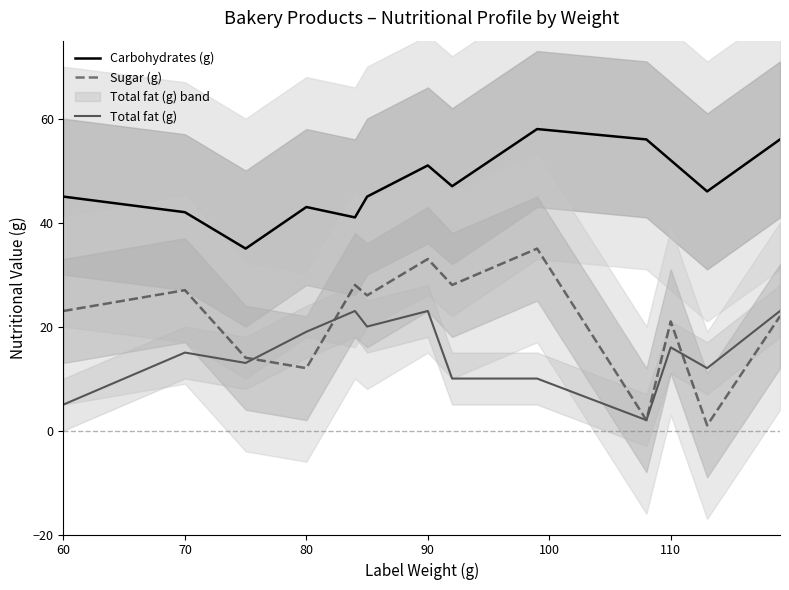

True or false: Carbohydrates (g) and Sugar (g) intersect in this chart.

False